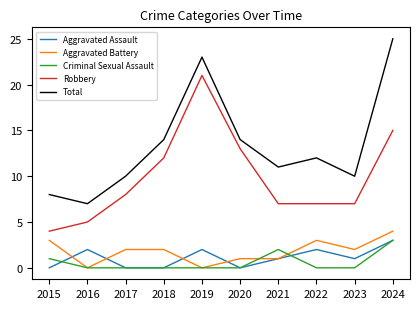

True or false: Robbery and Aggravated Battery cross at least once.

False